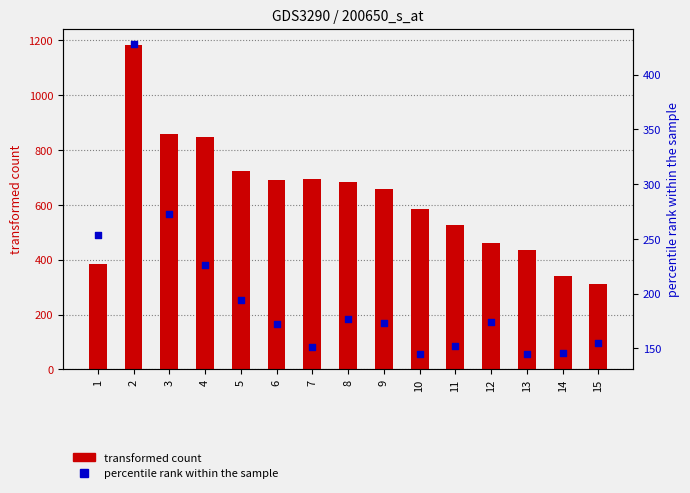

Which series reaches the maximum Y coordinate?

transformed count